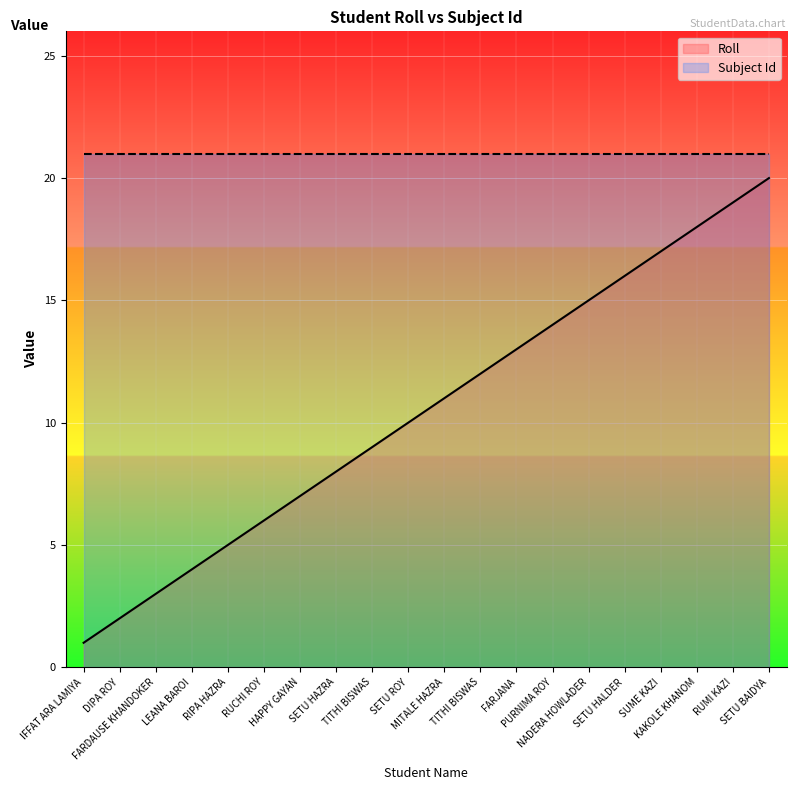

What is the difference between the maximum and second lowest values?

18